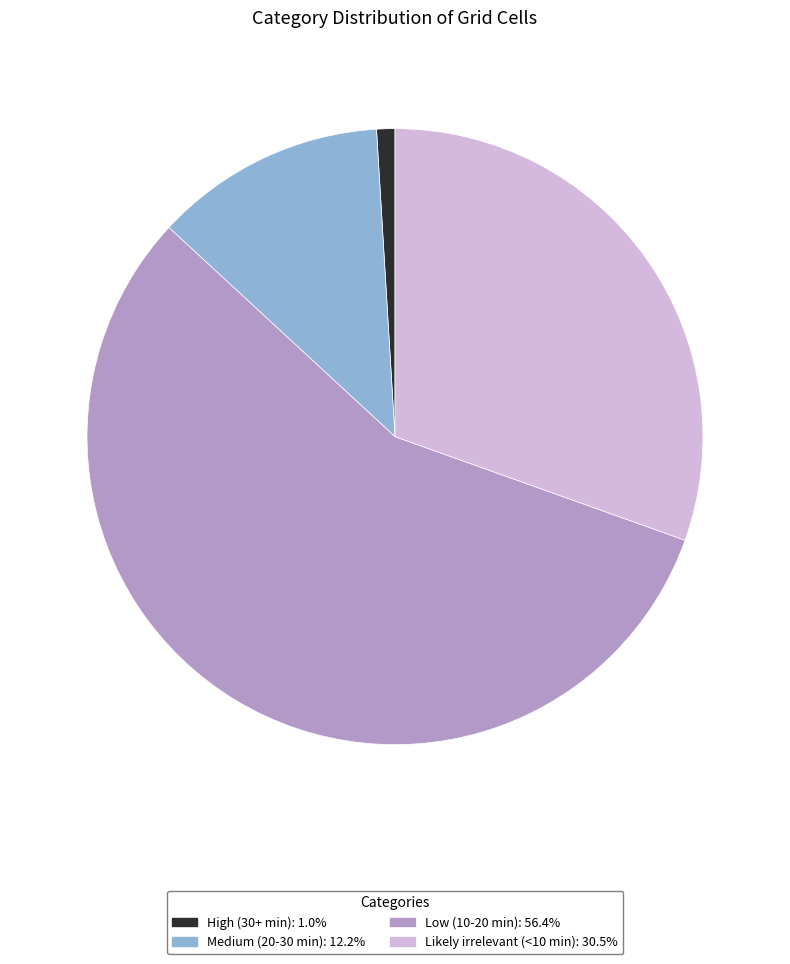

Is the sum of High (30+ min): 1.0% and Likely irrelevant (<10 min): 30.5% greater than half?

No